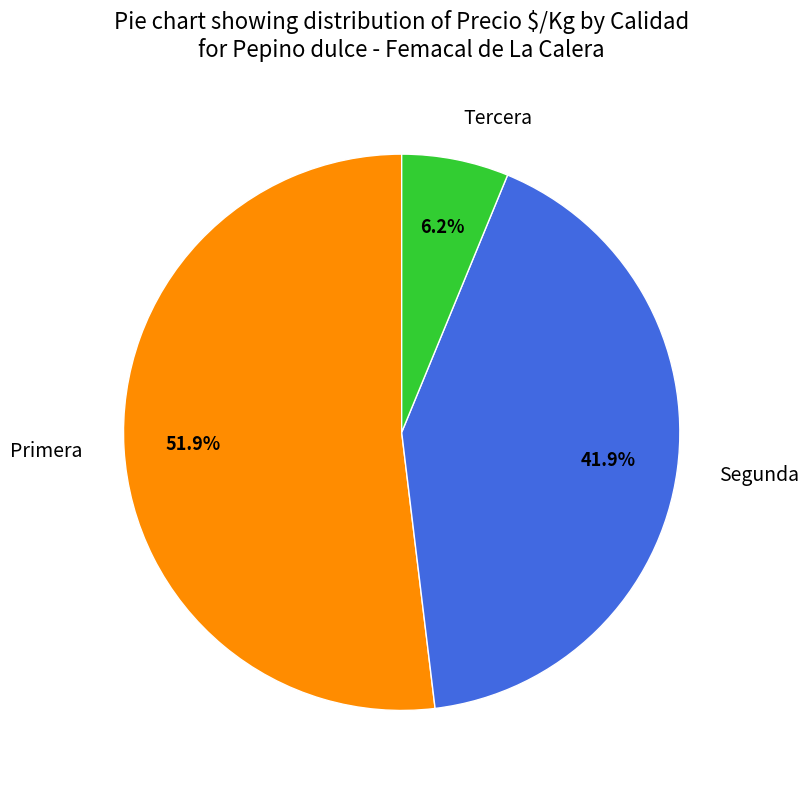

What percentage is the Primera slice, to the nearest percent?

52%